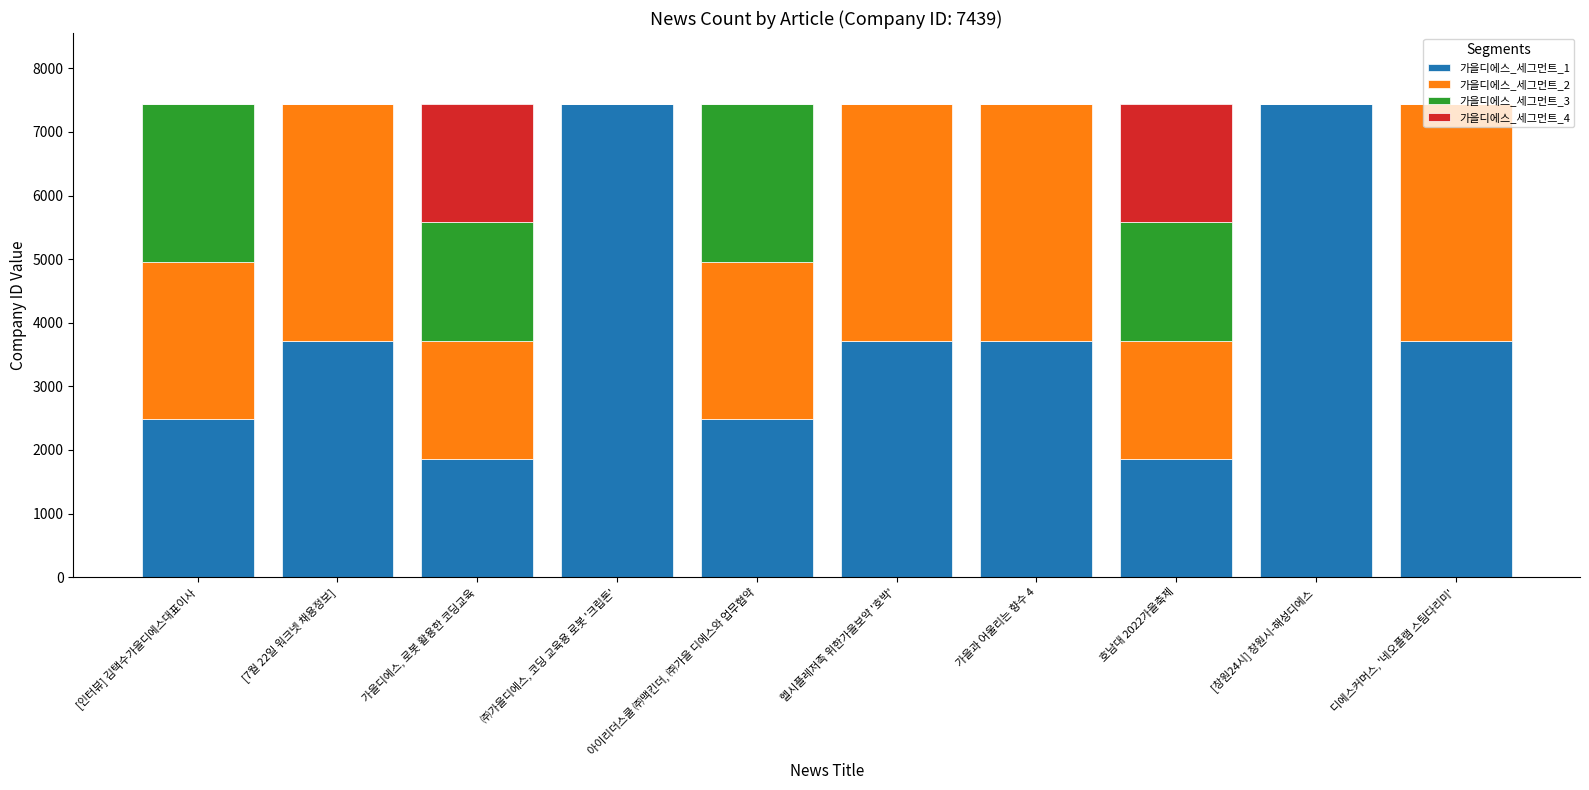

Is it true that 가을디에스_세그먼트_1 equals 1221 at 가을디에스, 로봇 활용한 코딩교육?

False